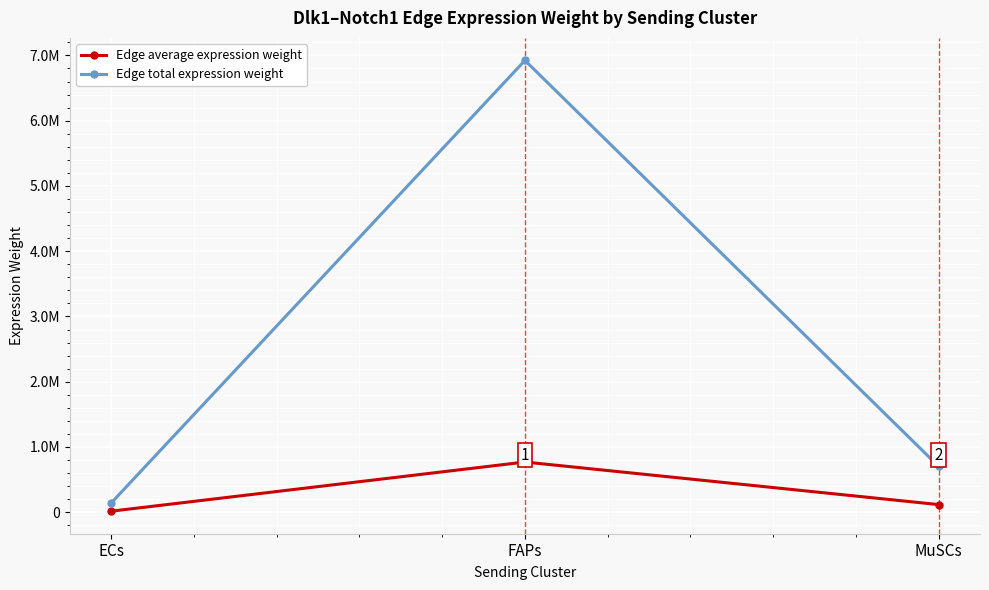

The value of Edge total expression weight at MuSCs is 701969.1. True or false?

True